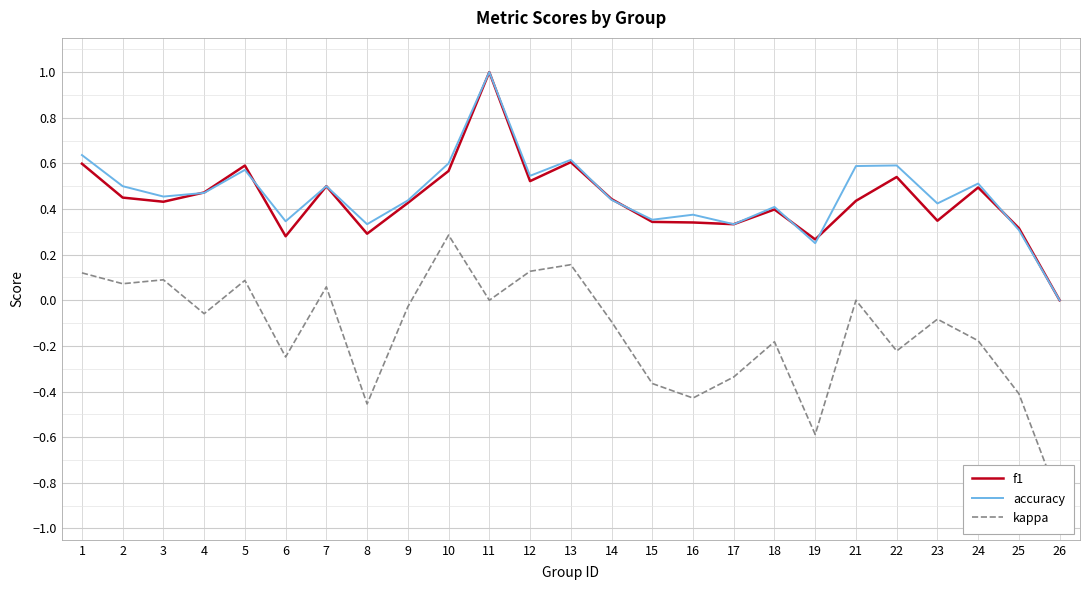

List the labels in order of accuracy value, smallest first.

26, 19, 25, 8, 17, 6, 15, 16, 18, 23, 9, 14, 3, 4, 2, 7, 24, 12, 5, 21, 22, 10, 13, 1, 11